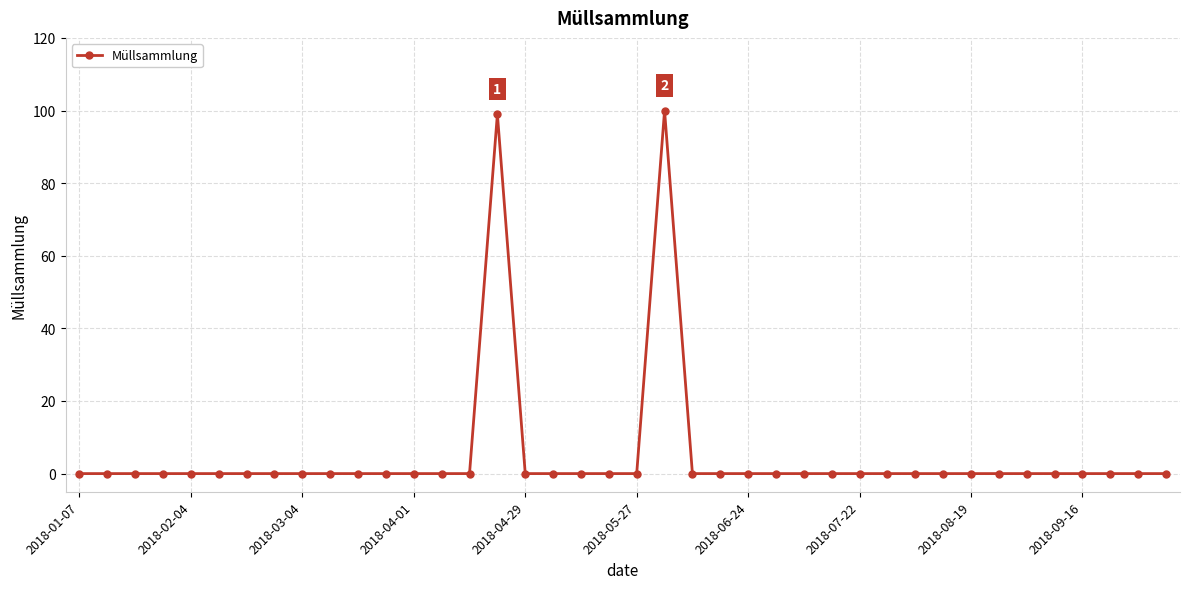

Reading right to left, transcribe all the data shown in this chart.

0	0	0	0	0	0	0	0	0	0	0	0	0	0	0	0	0	0	100	0	0	0	0	0	99	0	0	0	0	0	0	0	0	0	0	0	0	0	0	0